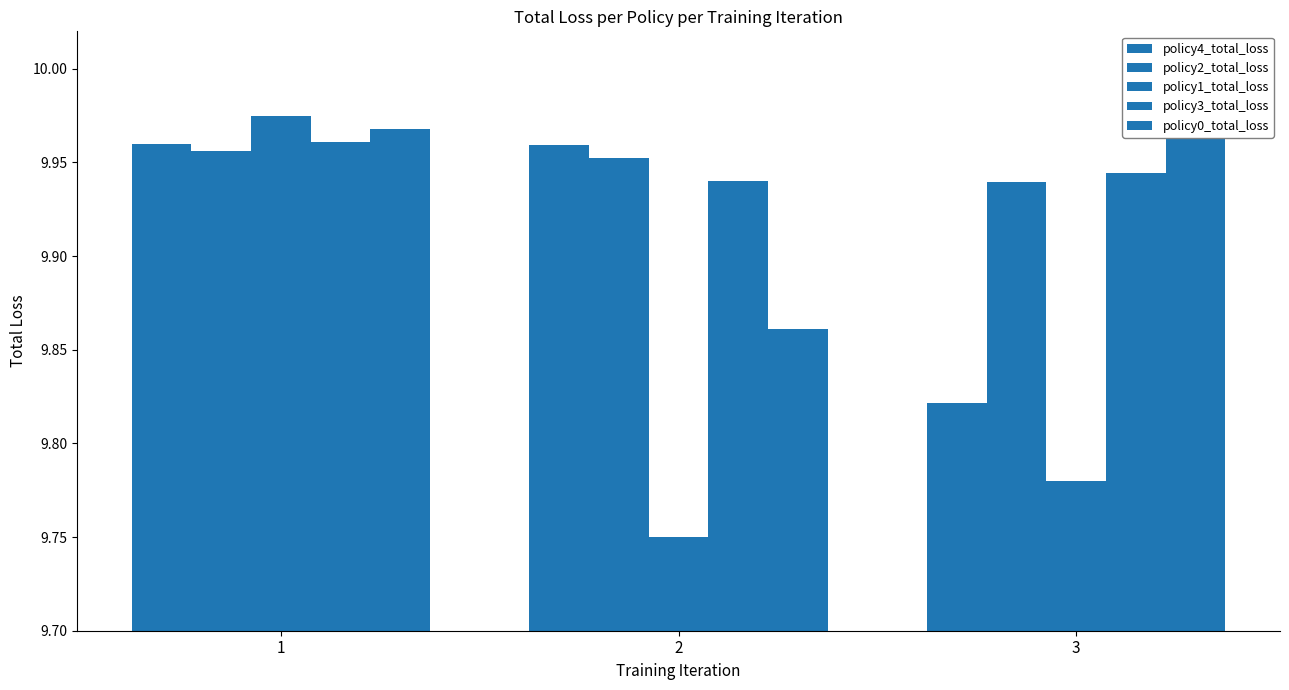

How many bars are there in each group?

5